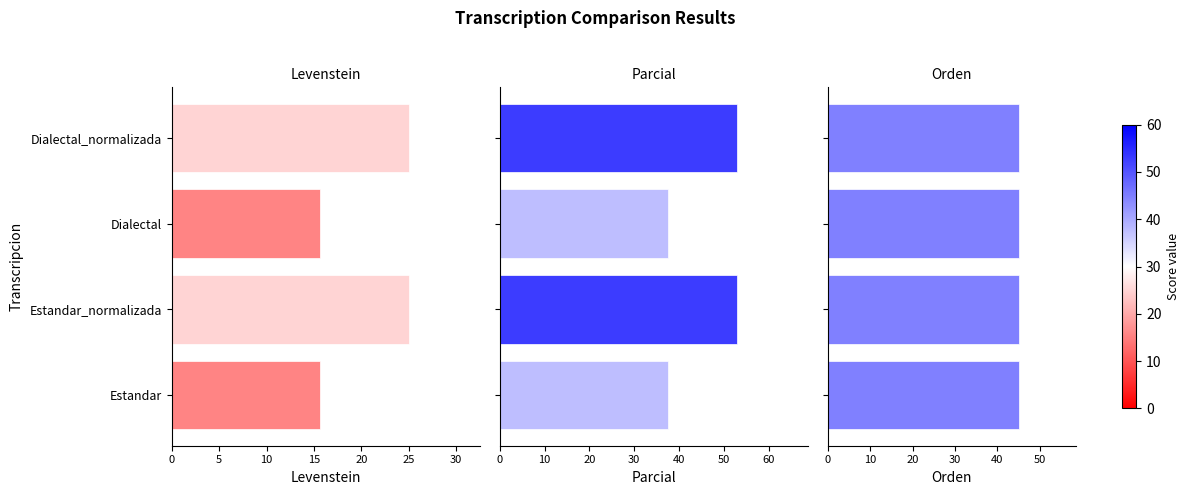

How many data points in Parcial are above 52?

2